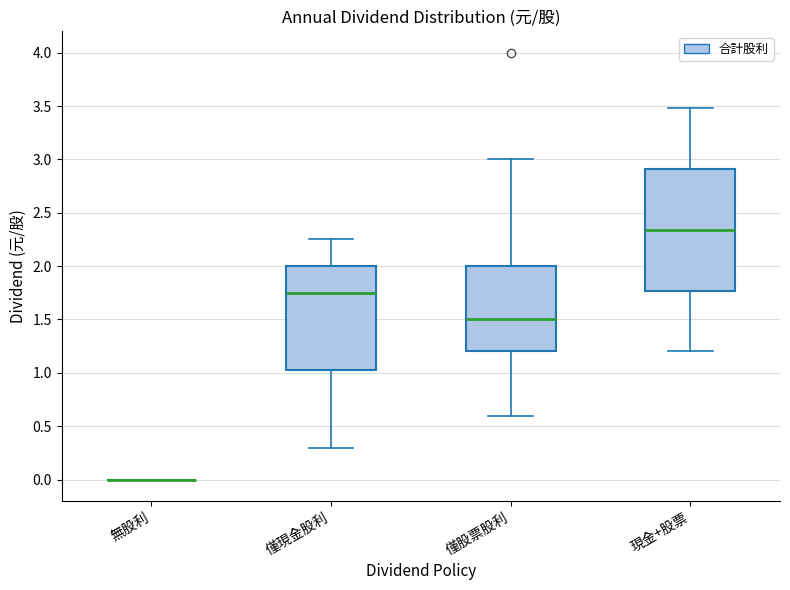

Reading left to right, read every box against the y-axis: the position of its median line, the range the box covers, and the ends of its whiskers. The values are not printed on the chart, so give them approximately, as read against the axis.

無股利: box collapsed to a line at 0.00, whiskers 0.00 to 0.00
僅現金股利: median 1.75, box 1.05 to 2.00, whiskers 0.30 to 2.25
僅股票股利: median 1.50, box 1.20 to 2.00, whiskers 0.60 to 3.00
現金+股票: median 2.35, box 1.75 to 2.90, whiskers 1.20 to 3.50